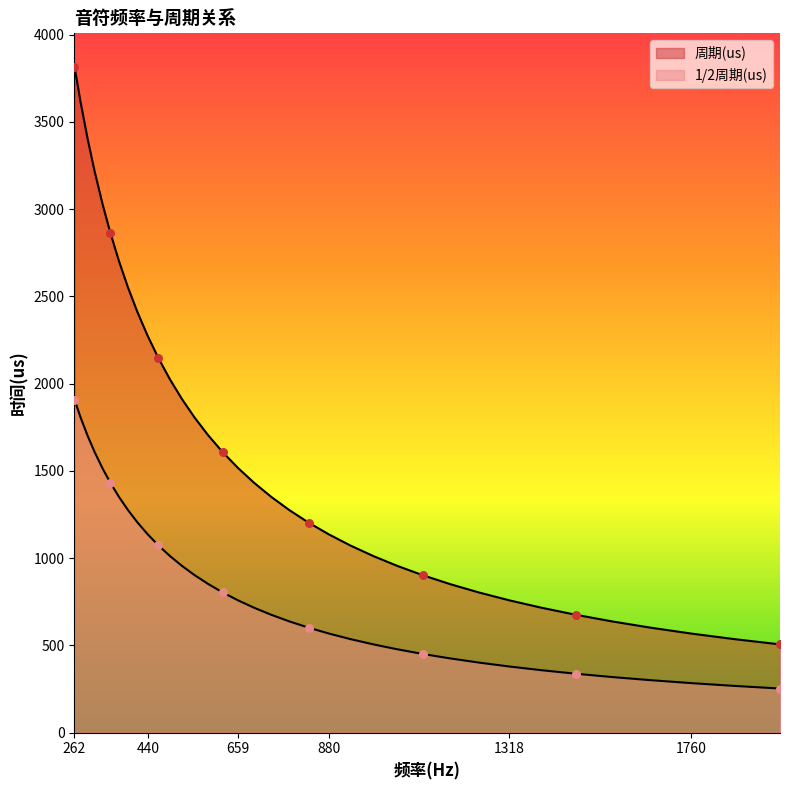

Which series has the largest total across all categories?

周期(us)